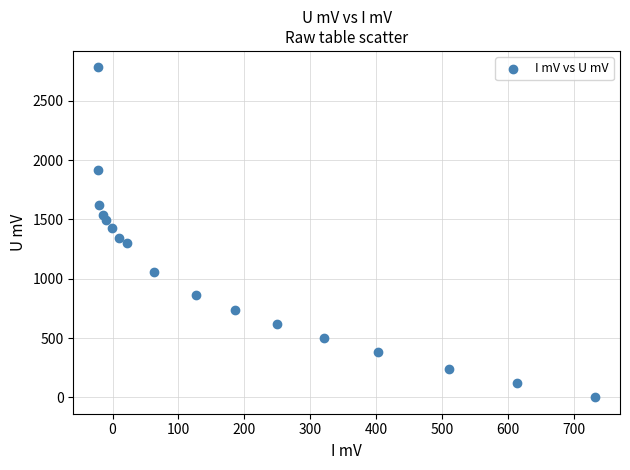

What is the range of X values (max minus min)?

753.9